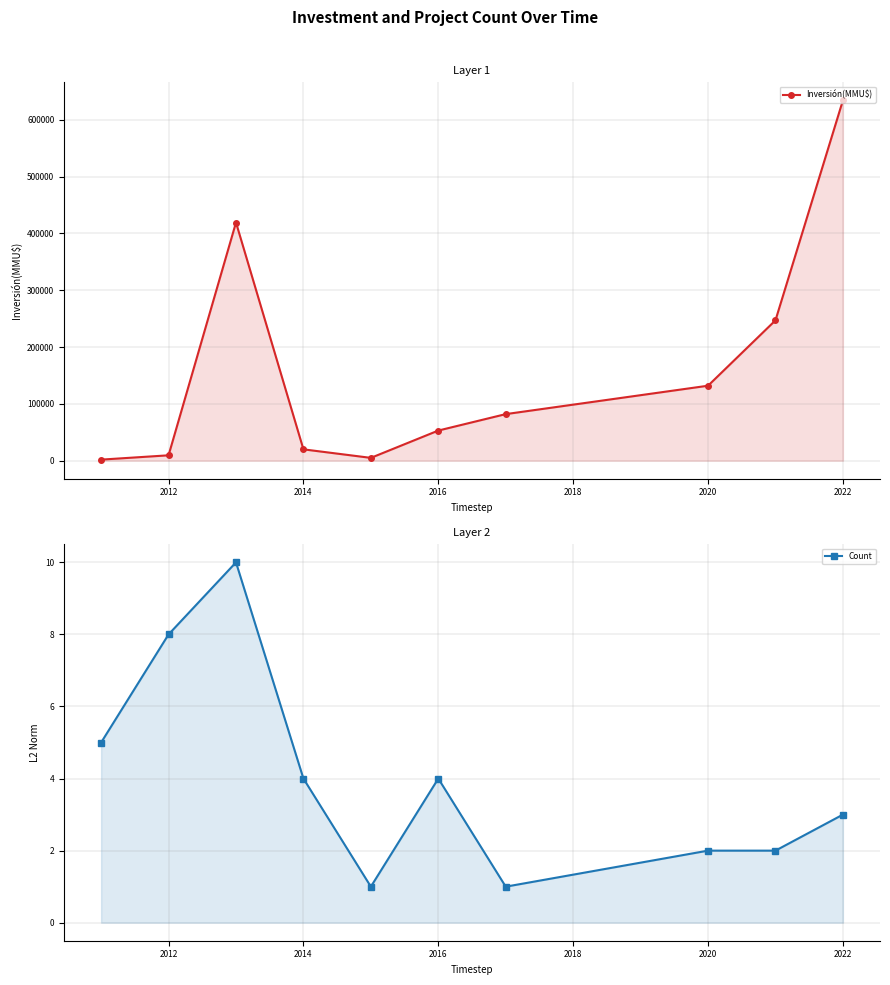

What is the difference between the maximum and minimum values in the Count series?

9